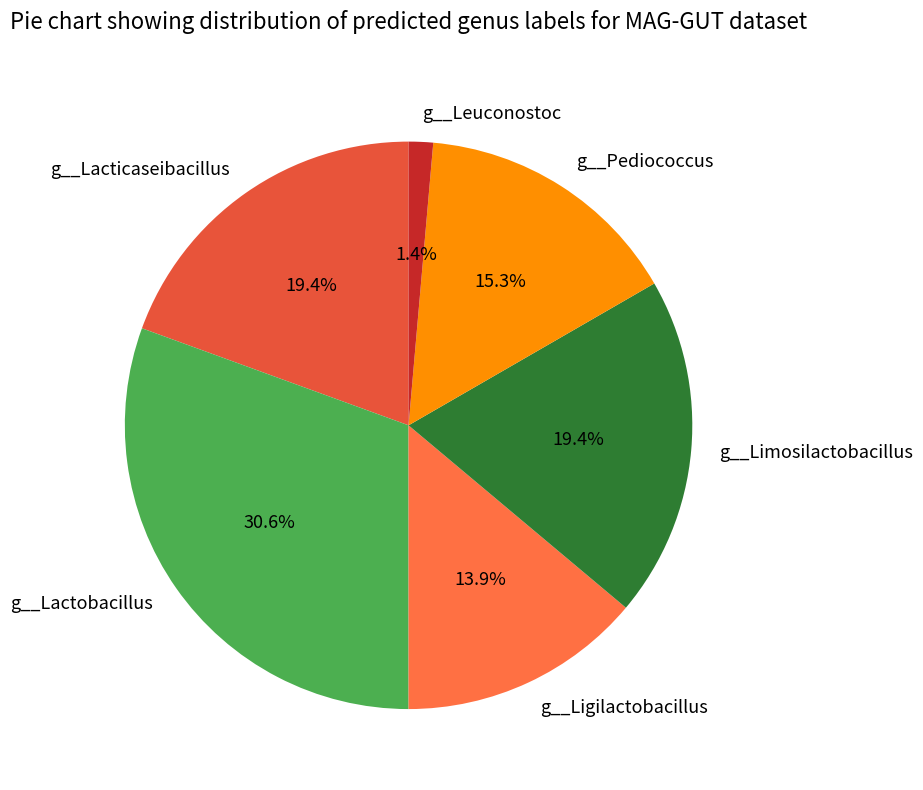

Between g__Leuconostoc and g__Pediococcus, which is larger?

g__Pediococcus